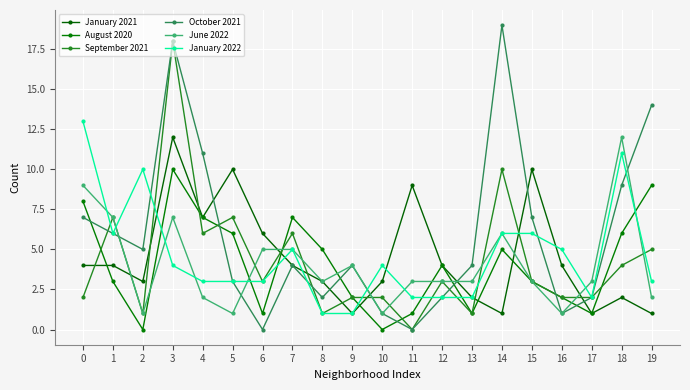

What is the difference between the January 2021 values at 0 and 6?

2